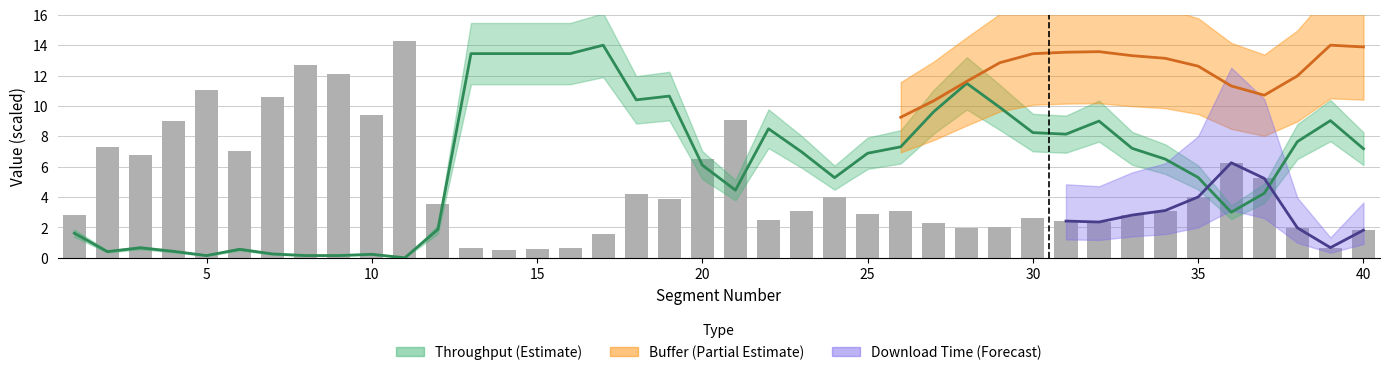

What is the value of the downloadT bar at the 4th from the left?

9.0